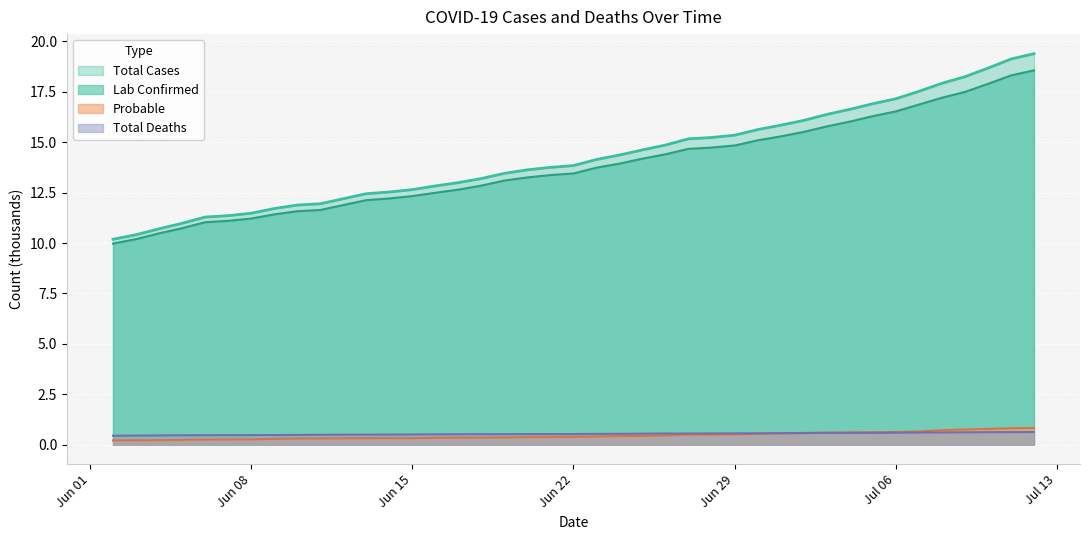

What position from the right is 2020-06-07?

35